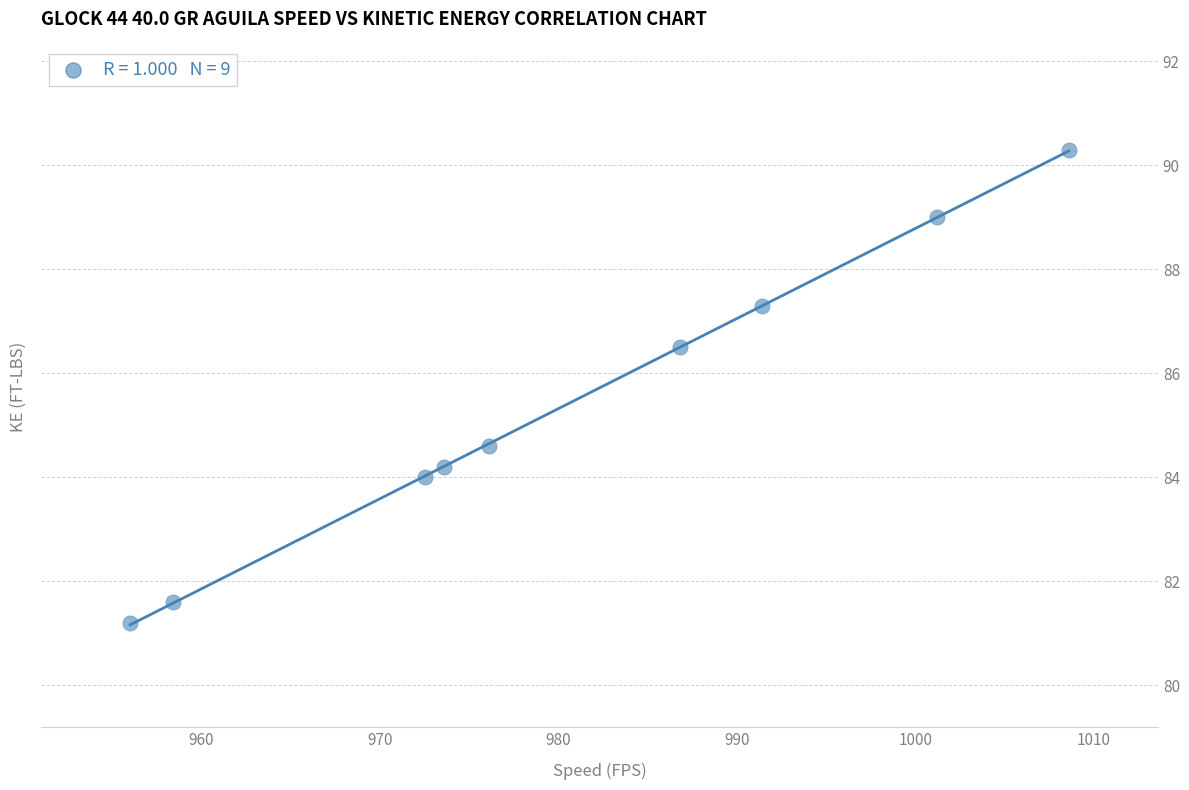

What Y value in the scatter plot is closest to 85?

84.6